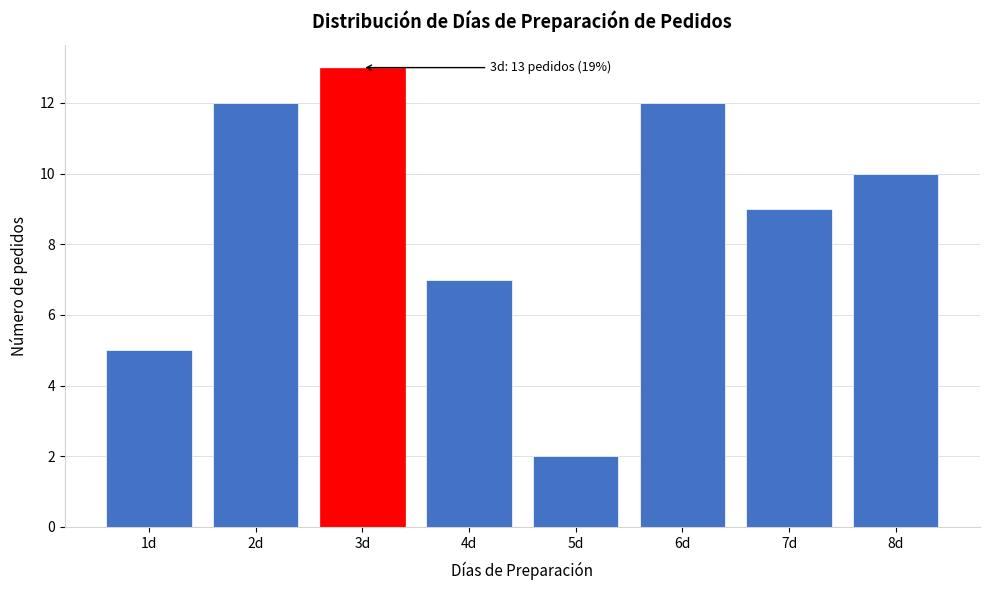

Reading left to right, list all the values displayed in this chart.

1d=5	2d=12	3d=13	4d=7	5d=2	6d=12	7d=9	8d=10